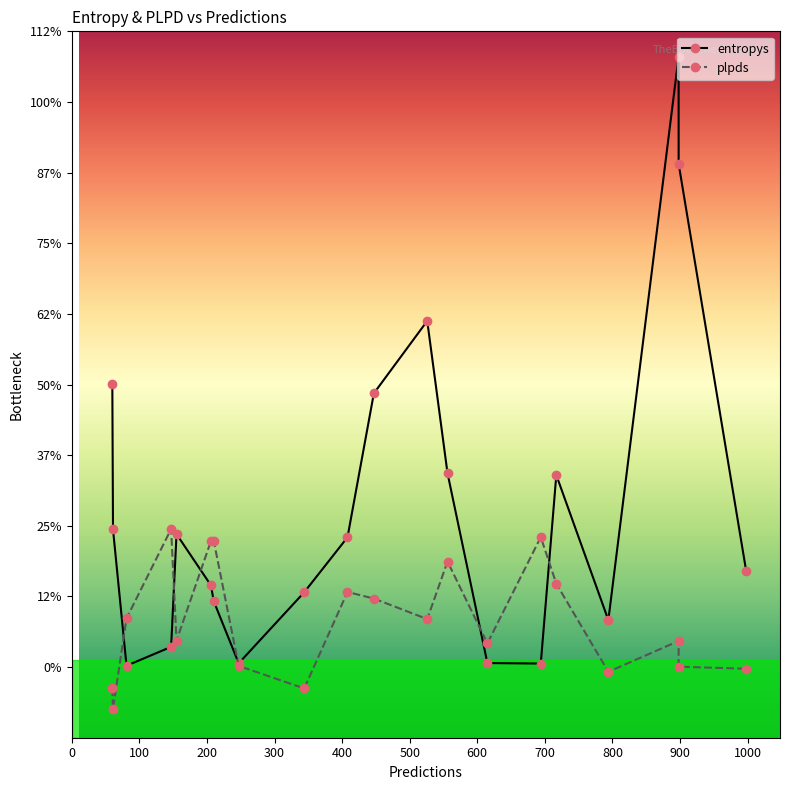

How many negative values does the plpds series have?

5